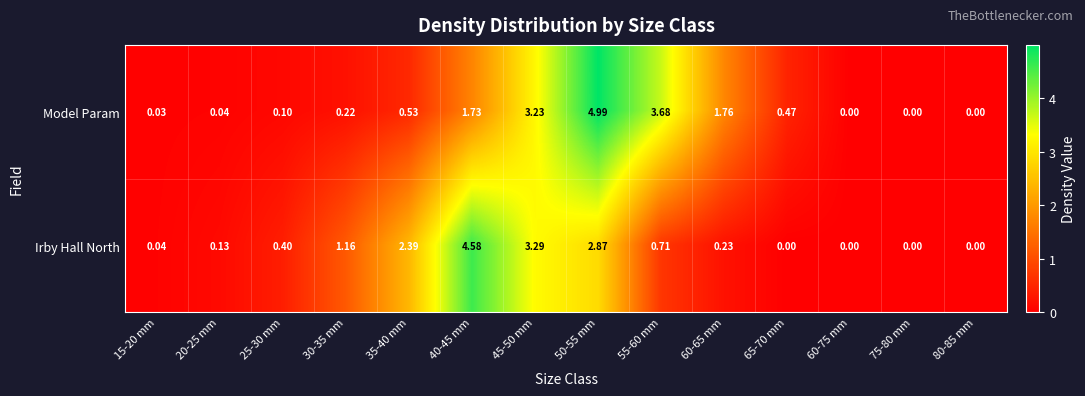

Rank the series by their average value, from highest to lowest.

Model Param, Irby Hall North